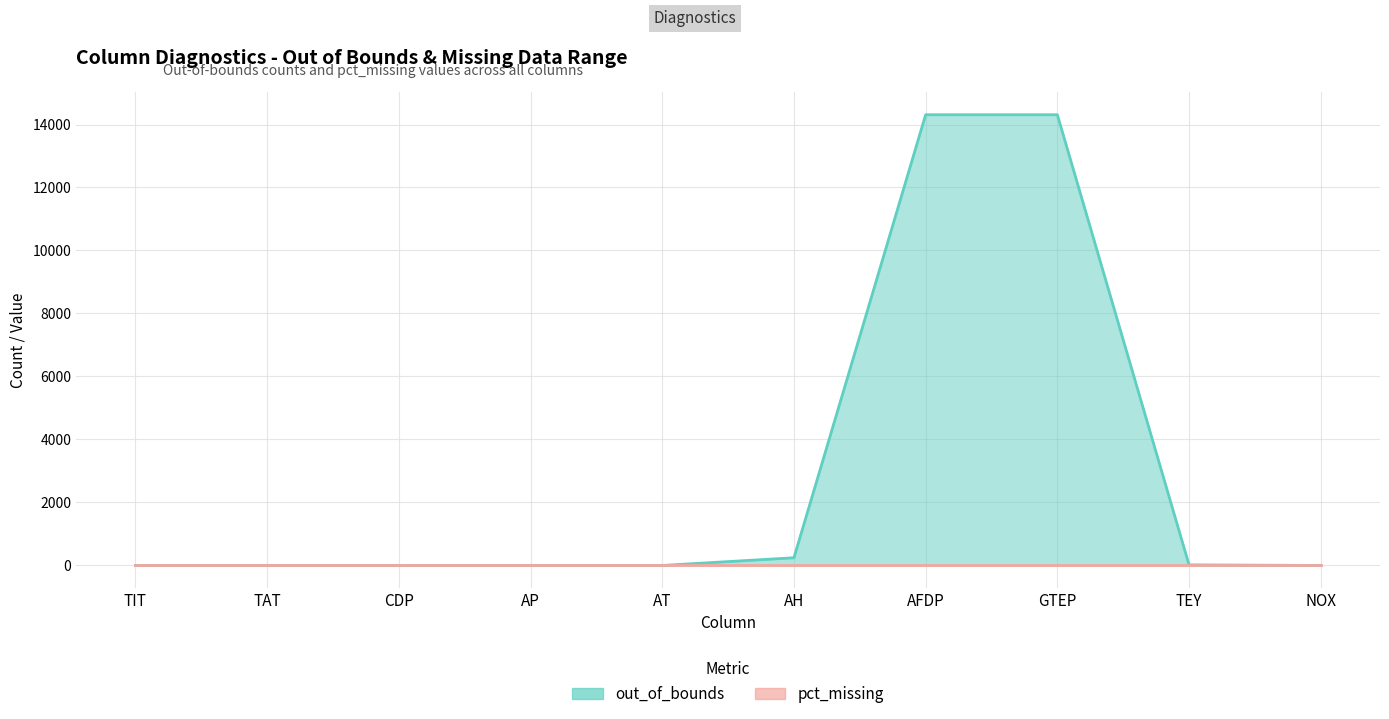

What is the label of the 2nd point from the left?

TAT